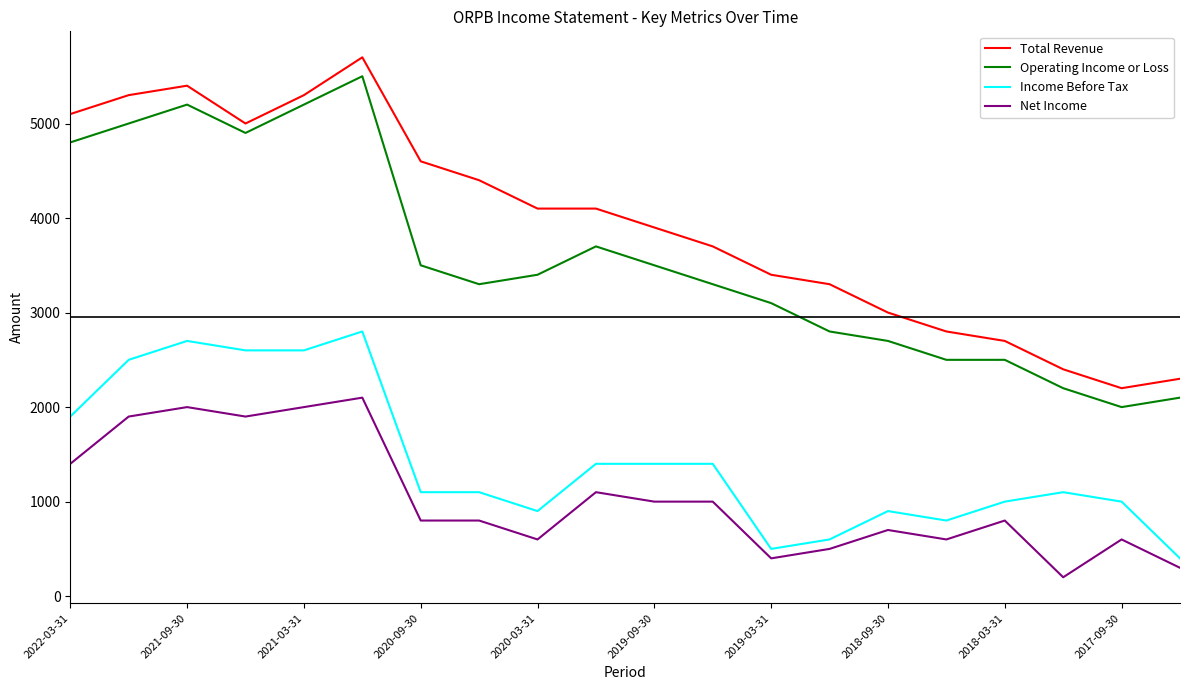

What is the difference between the maximum and minimum values in the Income Before Tax series?

2400